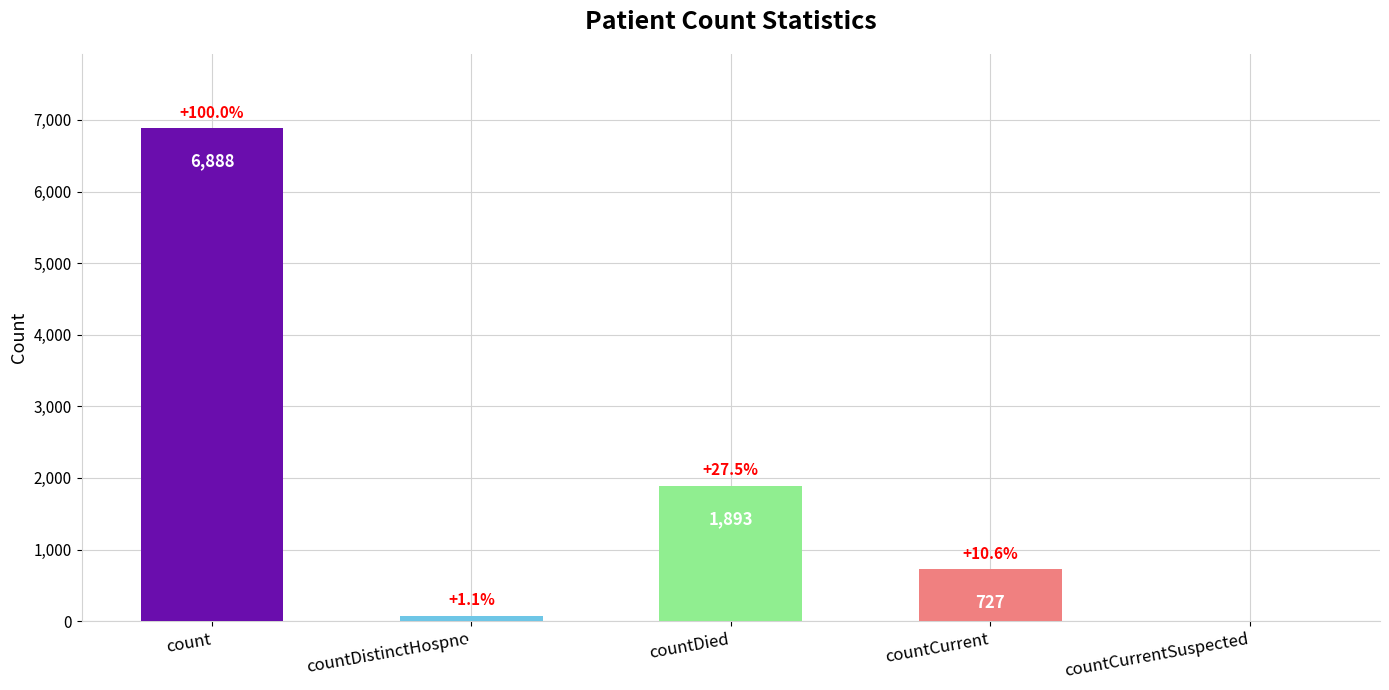

Reading left to right, extract all data points from this chart.

count=6888	countDistinctHospno=76	countDied=1893	countCurrent=727	countCurrentSuspected=0